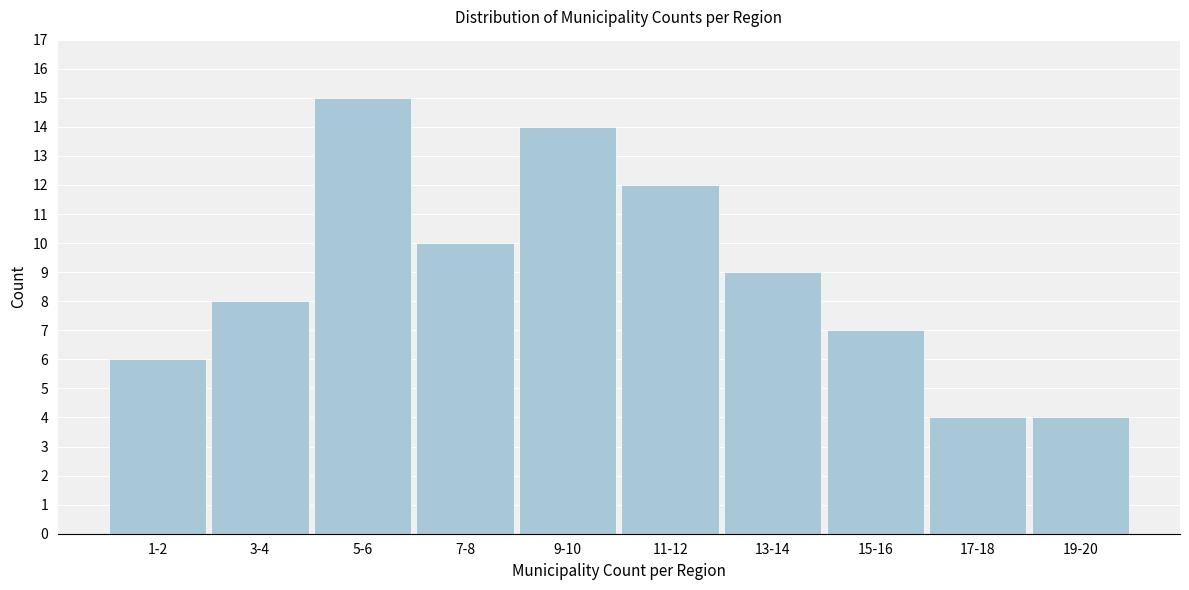

Reading left to right, list all the values displayed in this chart.

1-2=6	3-4=8	5-6=15	7-8=10	9-10=14	11-12=12	13-14=9	15-16=7	17-18=4	19-20=4